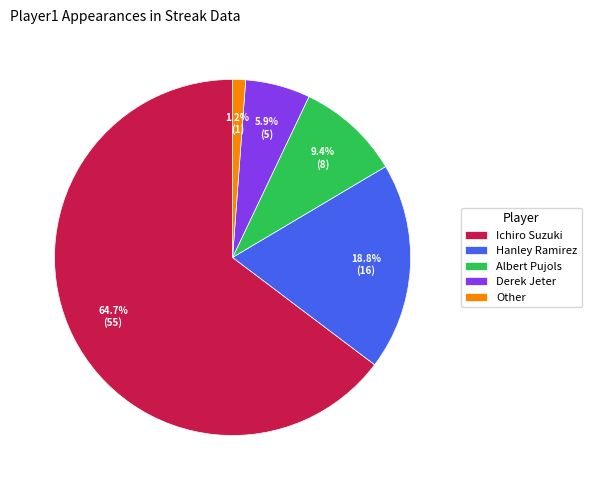

To the nearest percent, what is the average slice percentage?

20%